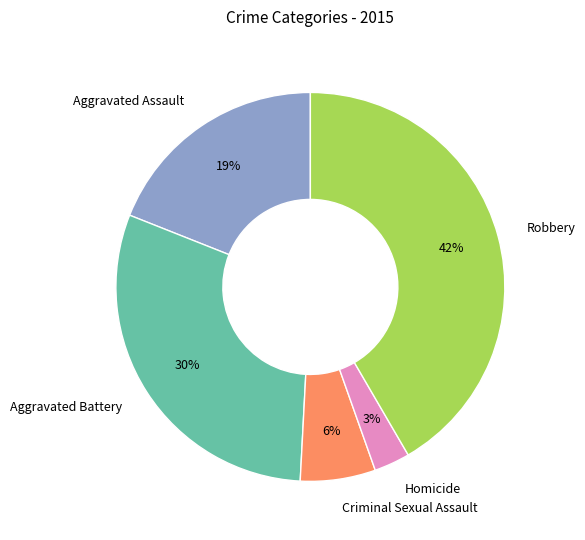

What is the smallest slice in the pie chart?

Homicide